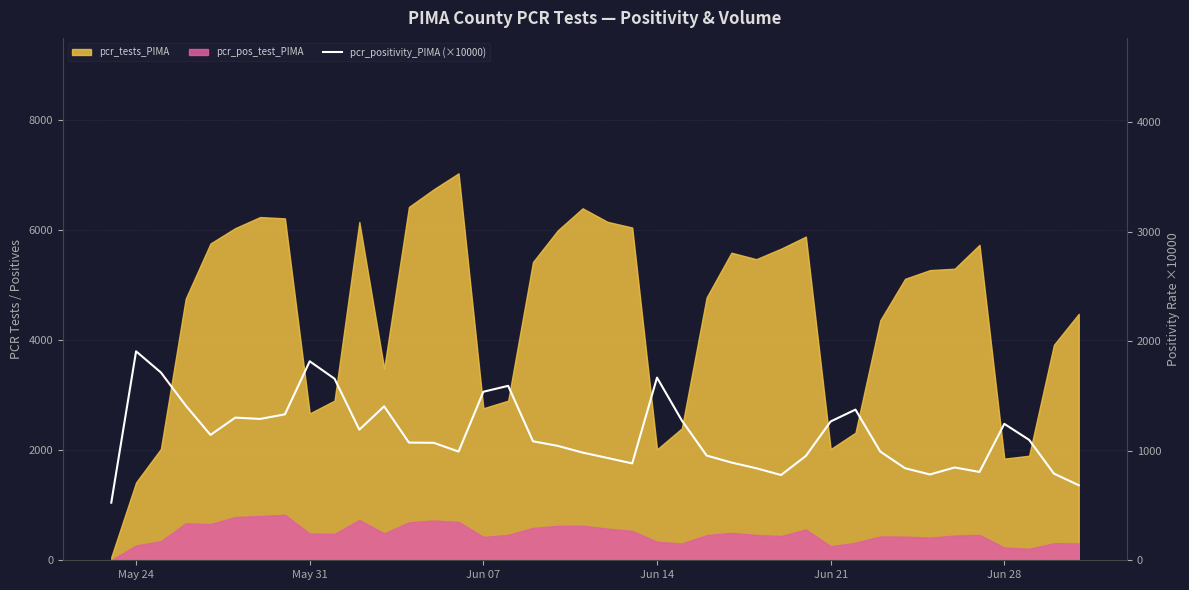

What is the average value?

1149.7